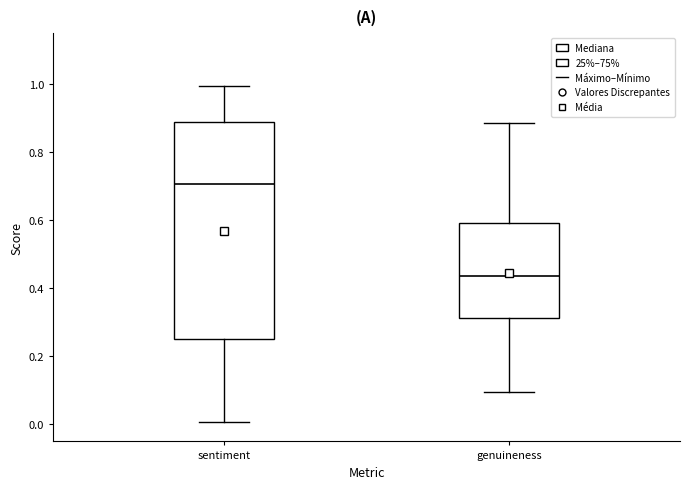

Which box is the tallest, from its lower edge to its upper edge?

sentiment